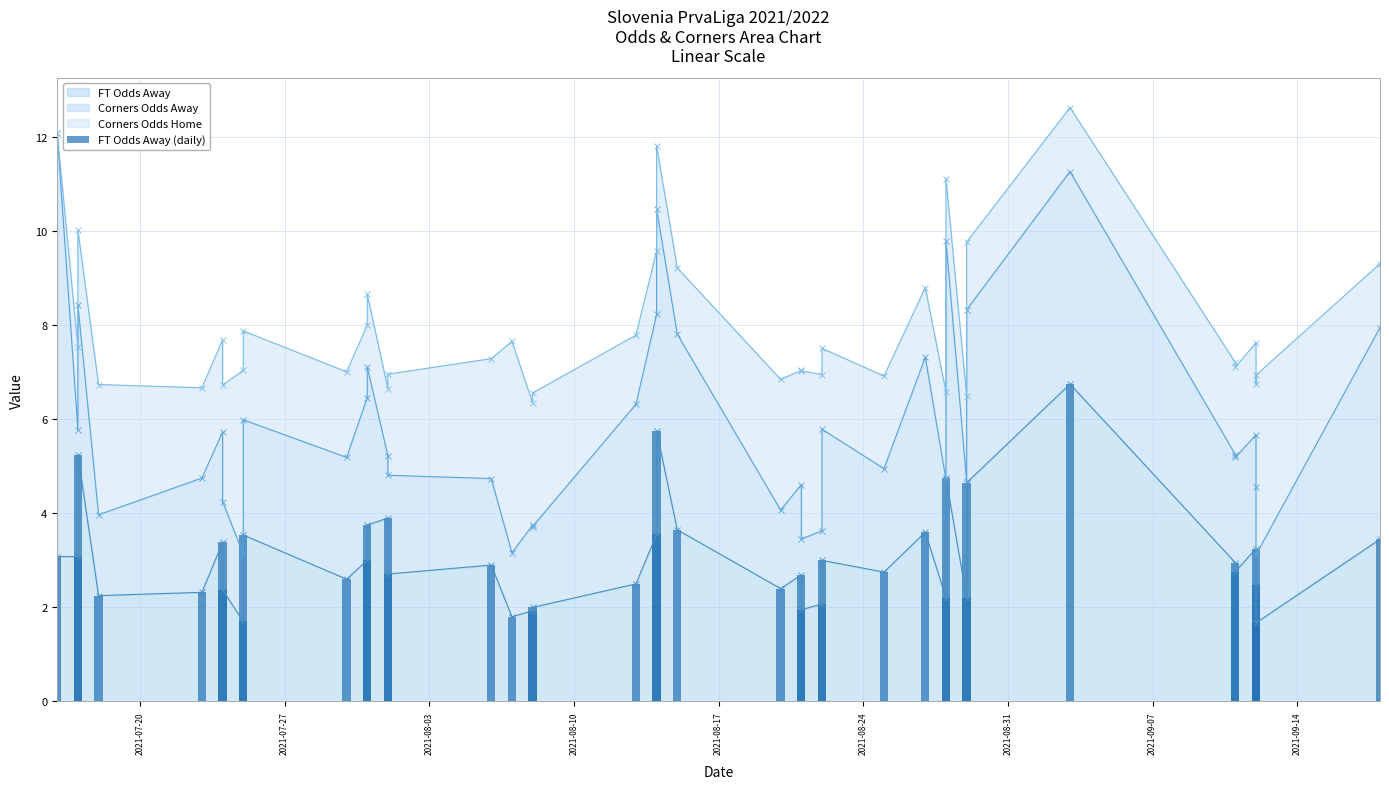

How many data points does each series have?

40